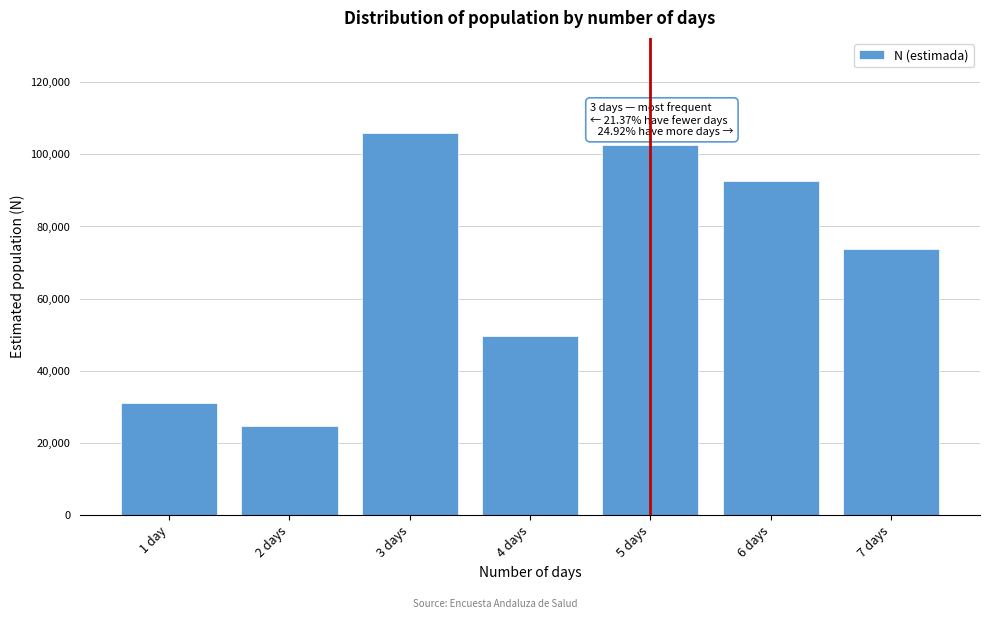

Reading left to right, list all the values displayed in this chart.

31041	24755	105764	49758	102595	92453	73692